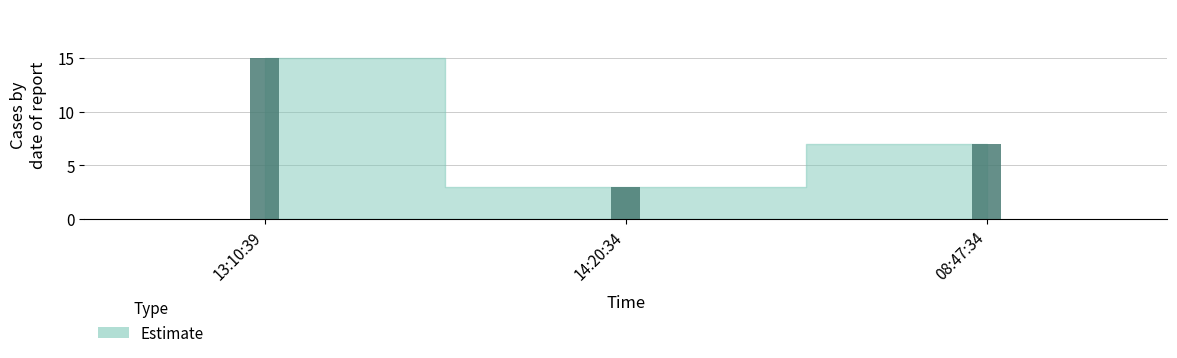

Reading left to right, what are all the values shown in this chart?

15	3	7